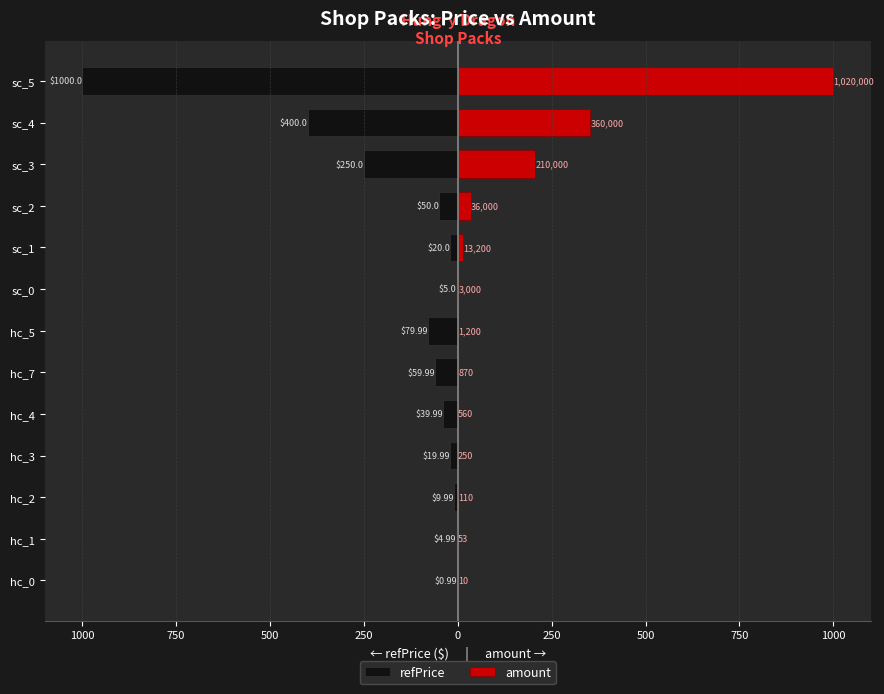

How many bars are there in total?

26